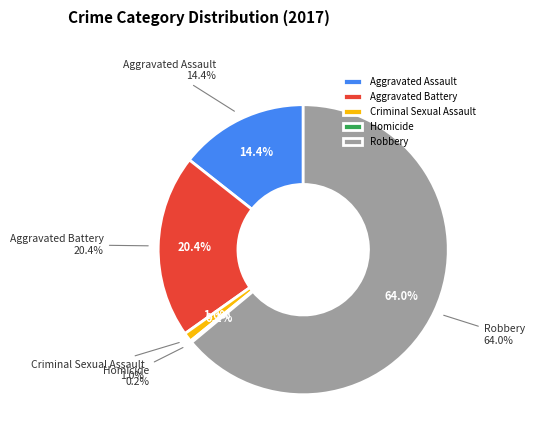

To the nearest percent, what portion does Robbery represent?

64%